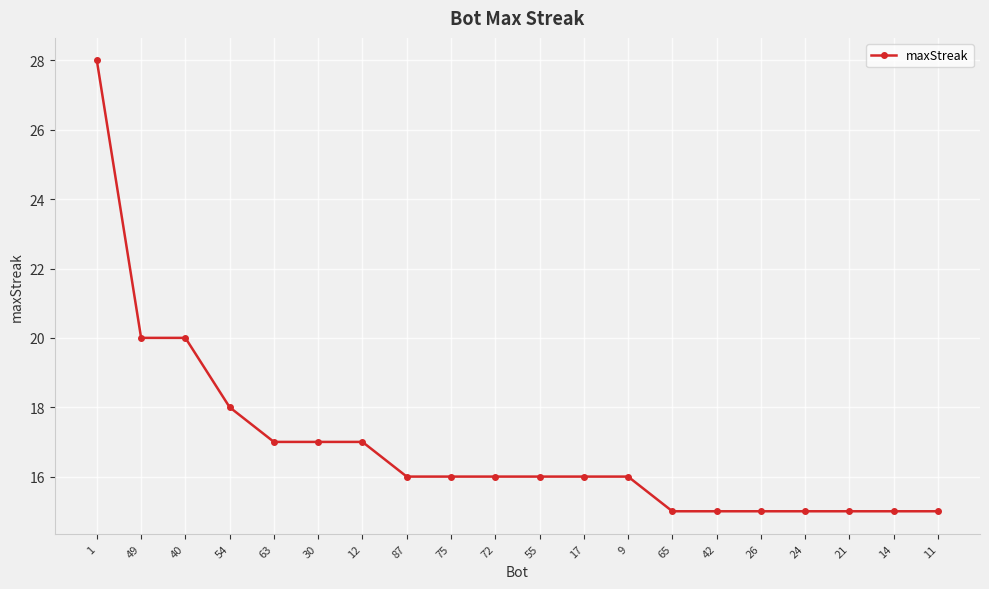

The value at 65 is 6. True or false?

False